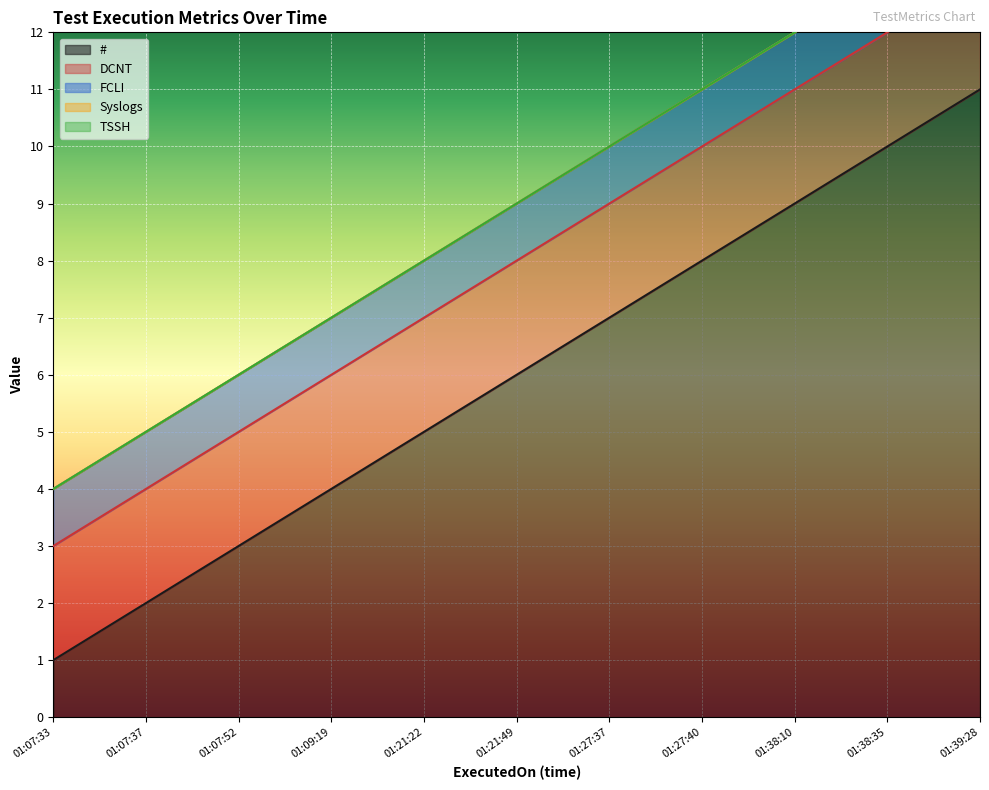

Reading right to left, list all the values displayed in this chart.

FCLI: 1	1	1	1	1	1	1	1	1	1	1
TSSH: 0	0	0	0	0	0	0	0	0	0	0
DCNT: 2	2	2	2	2	2	2	2	2	2	2
Syslogs: 0	0	0	0	0	0	0	0	0	0	0
#: 11	10	9	8	7	6	5	4	3	2	1